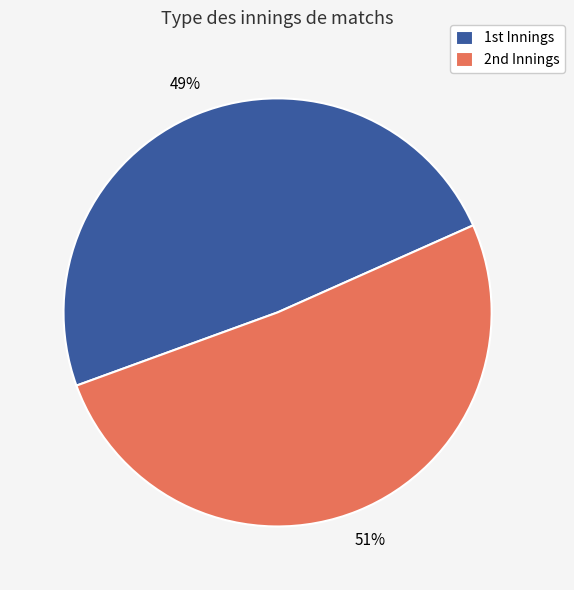

Count the number of slices in the pie.

2